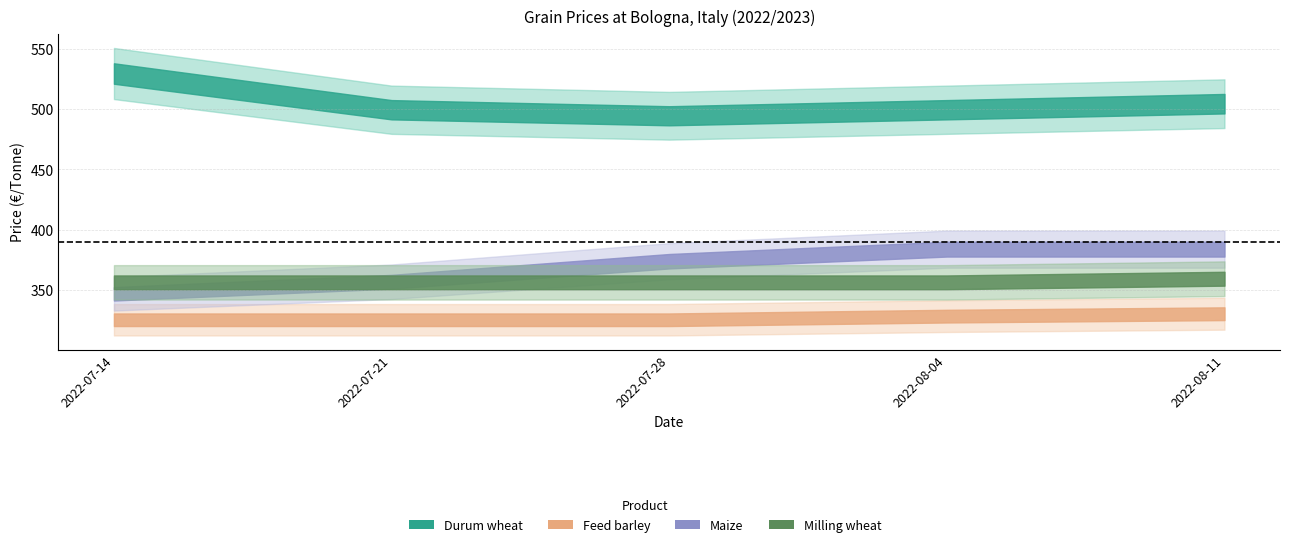

After their last crossing, which series has the higher values: Maize or Milling wheat?

Maize